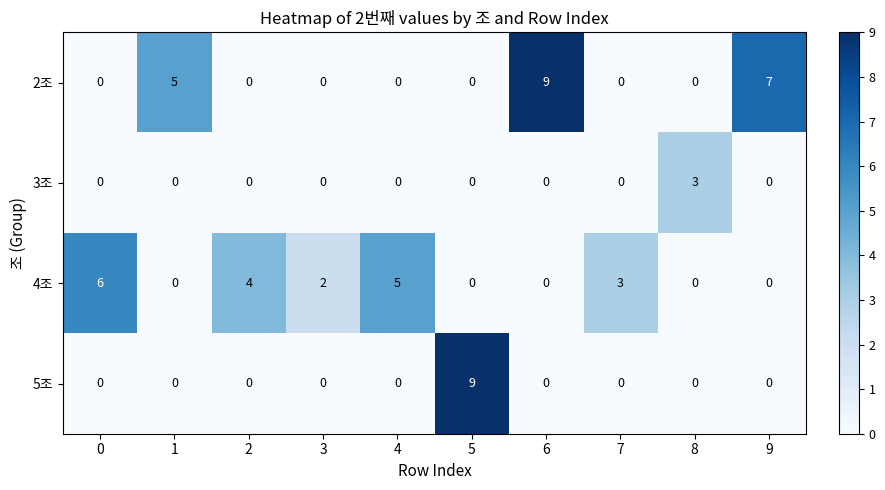

What is the difference between the highest and lowest values at 9?

7